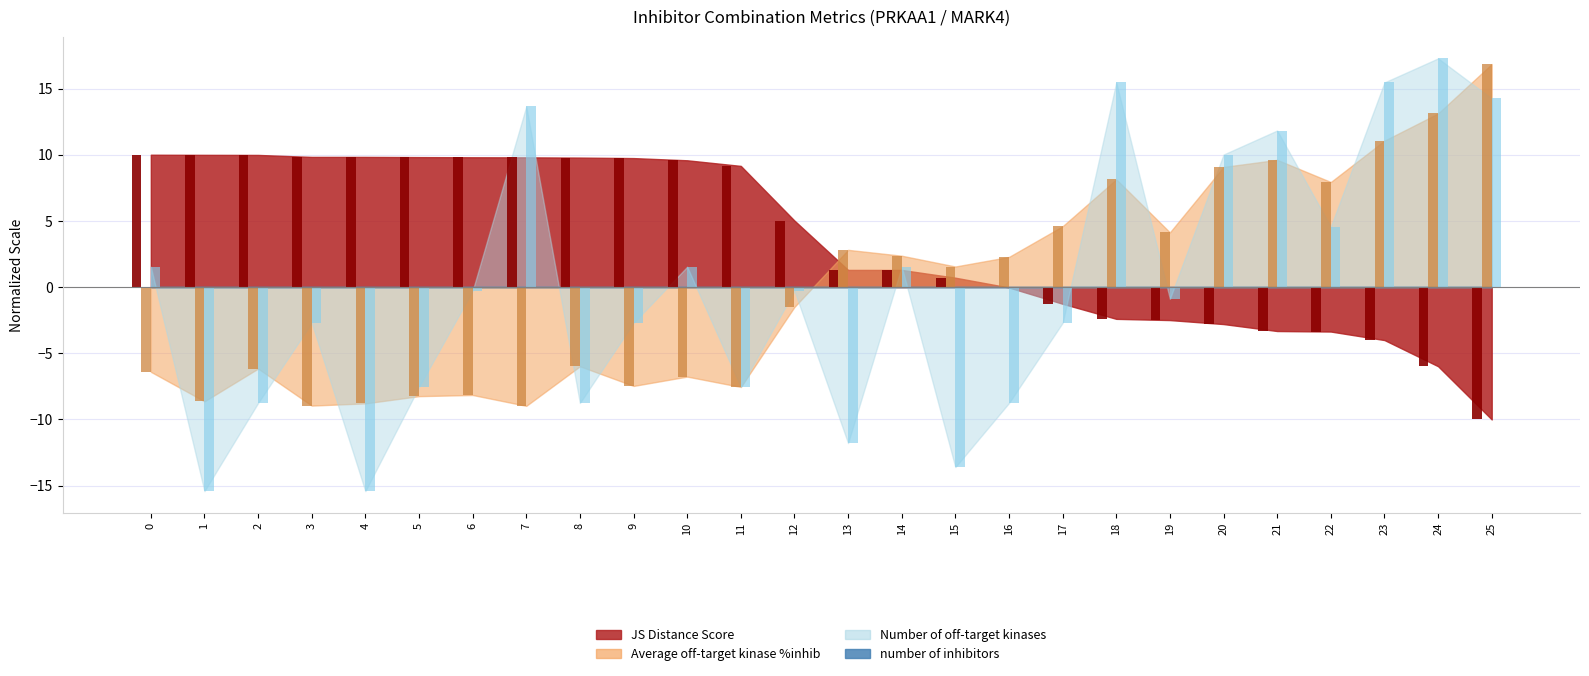

Count the number of data series in this chart.

3